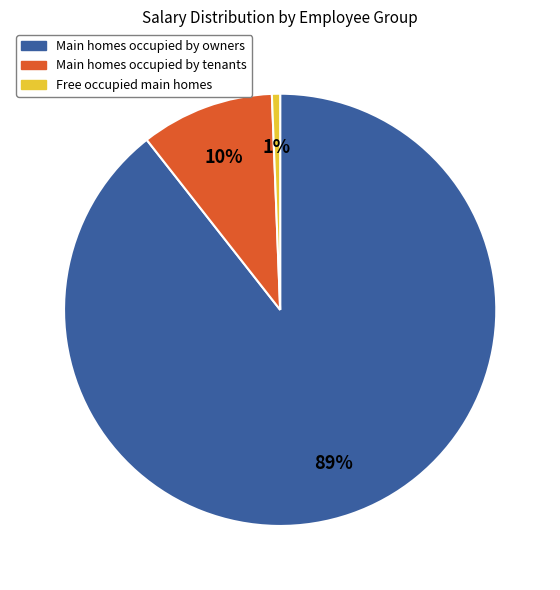

What percentage is the Main homes occupied by owners slice, to the nearest percent?

89%